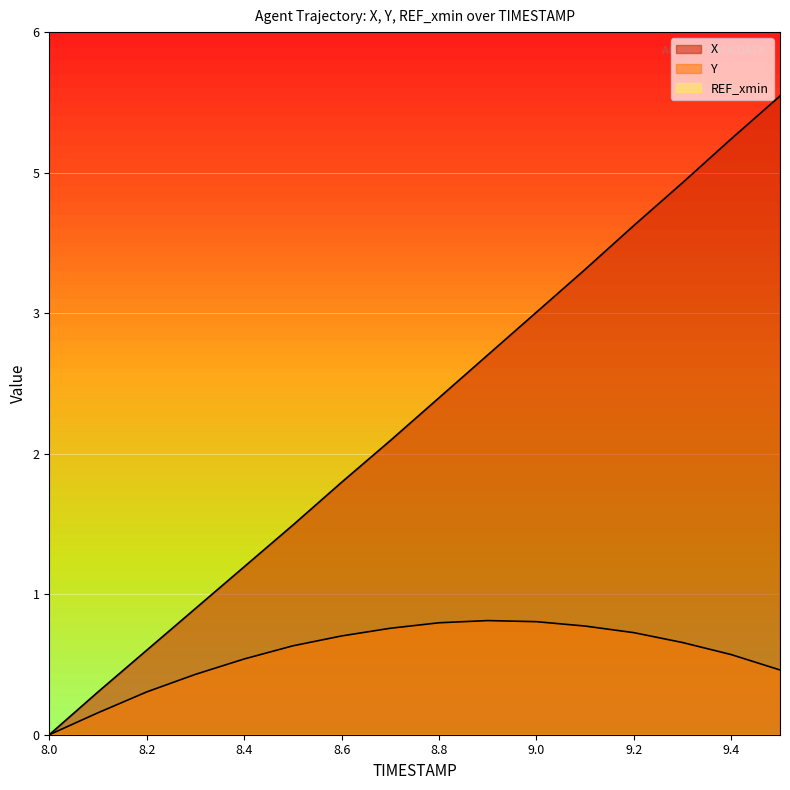

Rank the categories by Y value from lowest to highest.

8.0, 8.1, 8.2, 8.3, 9.5, 8.4, 9.4, 8.5, 9.3, 8.6, 9.2, 8.7, 9.1, 8.8, 9.0, 8.9